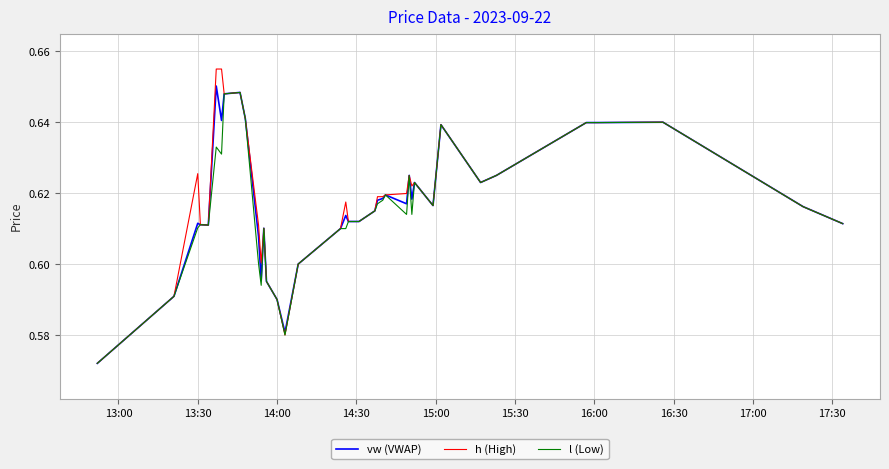

List the series in order of their overall mean, highest first.

h (High), vw (VWAP), l (Low)